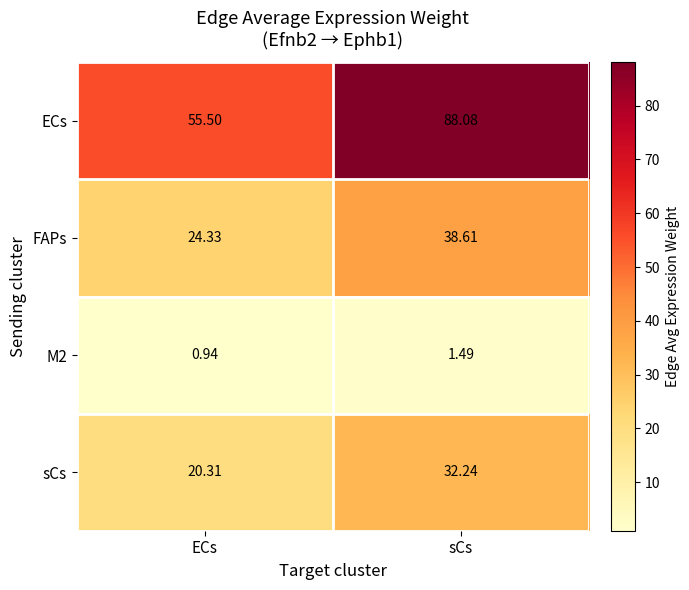

At sCs, list the series in order from smallest to largest.

M2, sCs, FAPs, ECs